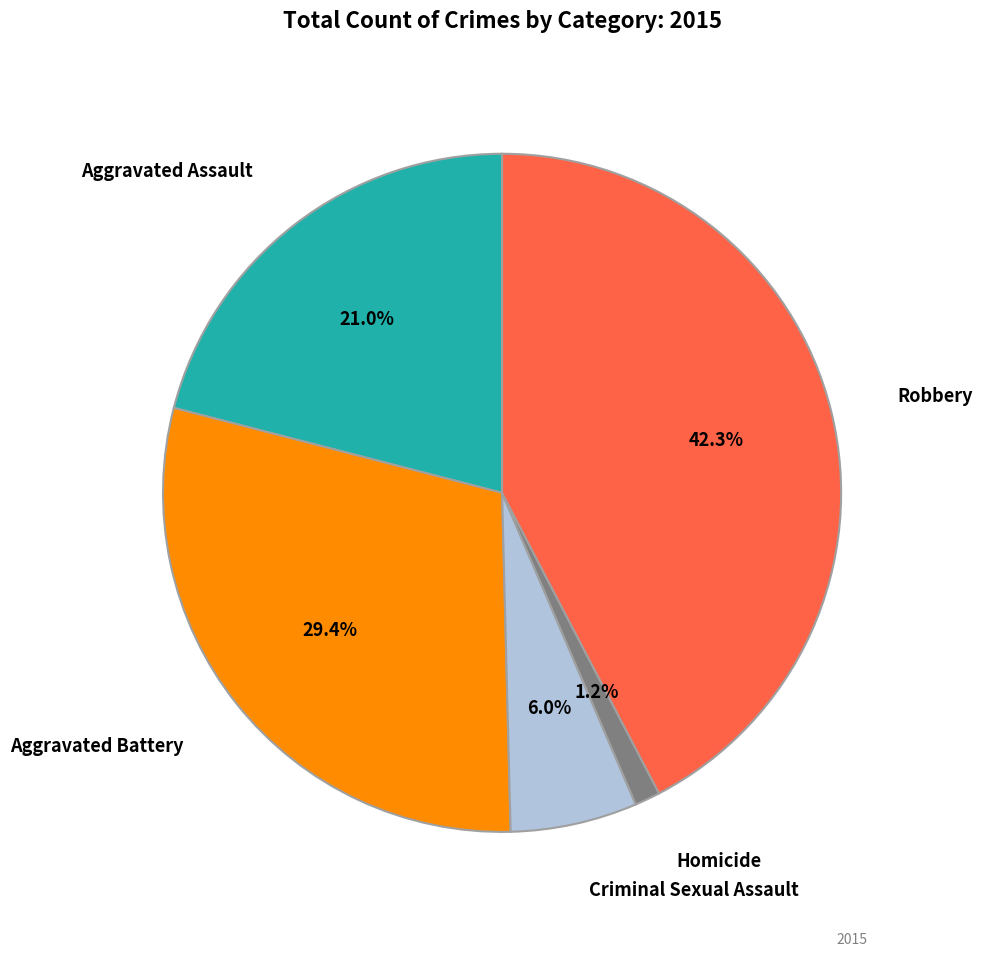

Rank the categories by value from highest to lowest.

Robbery, Aggravated Battery, Aggravated Assault, Criminal Sexual Assault, Homicide